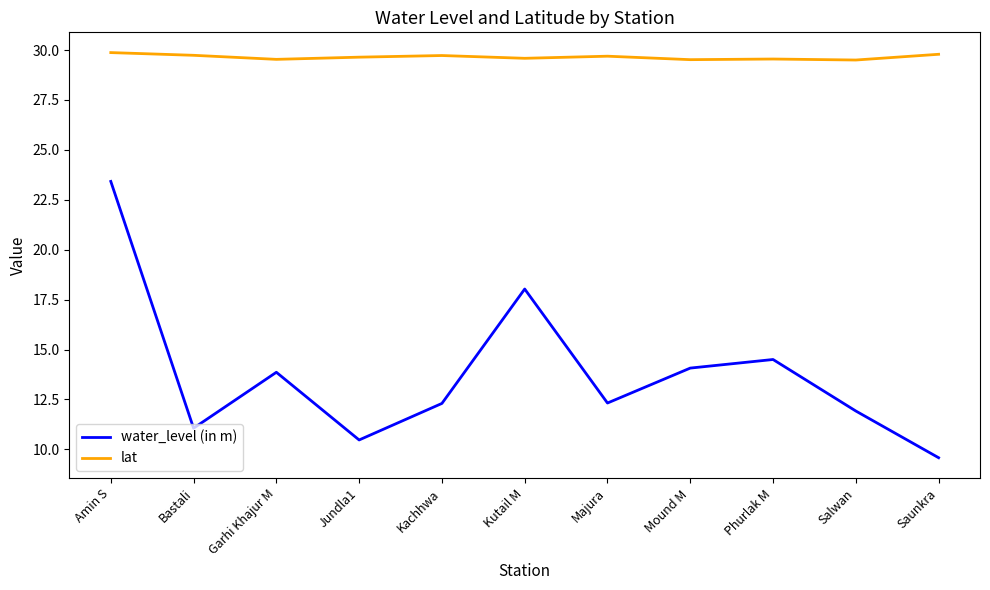

At which category is the sum across all series the highest?

Amin S